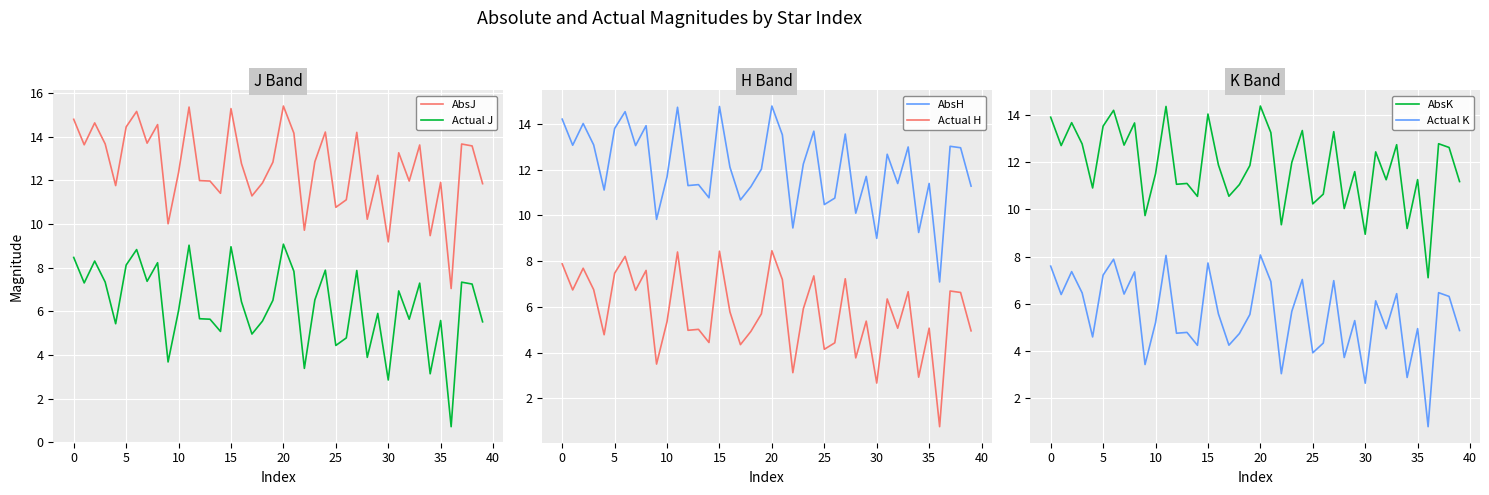

True or false: AbsJ has a value of 15.5 at 35.

False